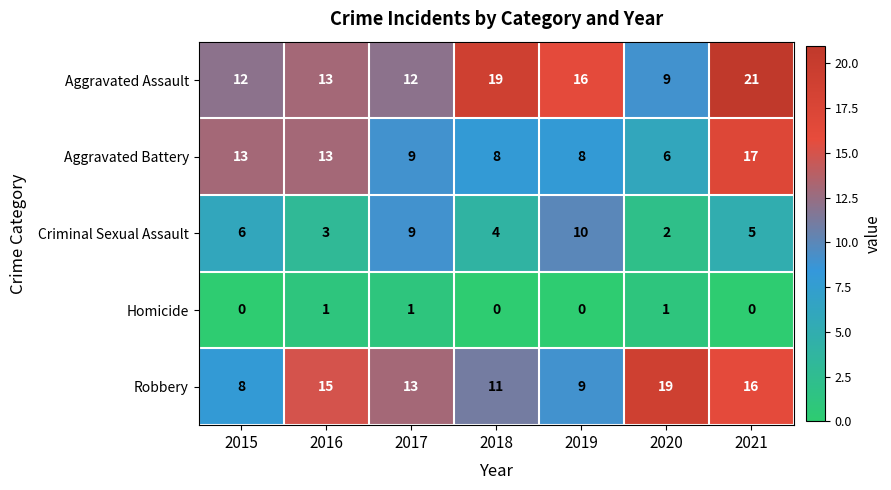

How many values in the Aggravated Assault series are below 13?

3